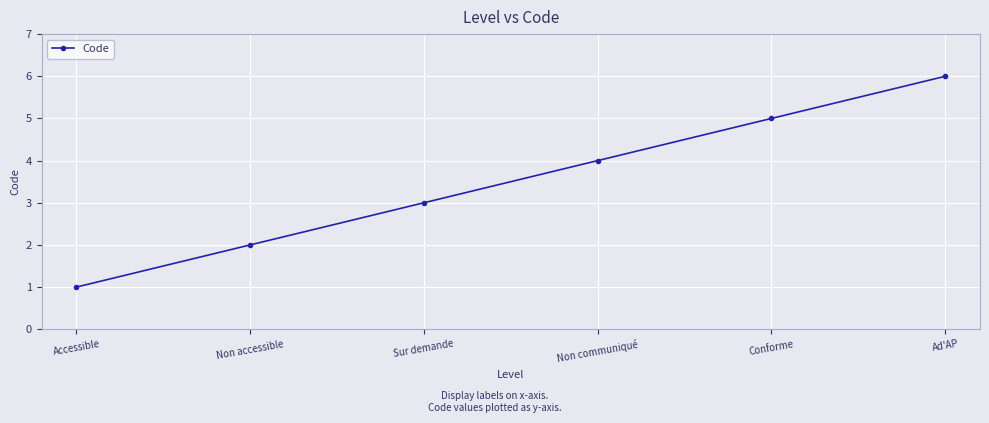

The value at Sur demande is 3. True or false?

True